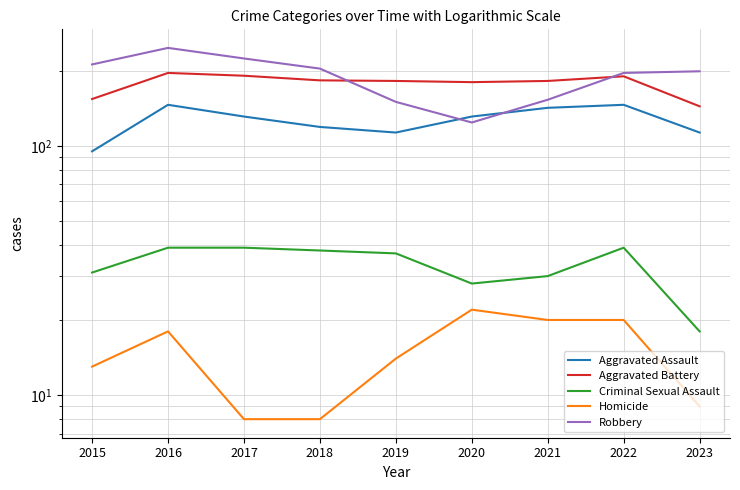

What is the sum of all Robbery values?

1709